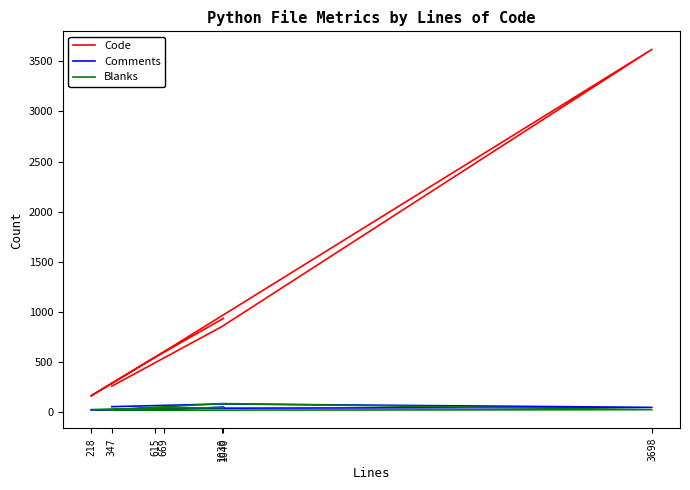

What is the greatest value displayed?

3619